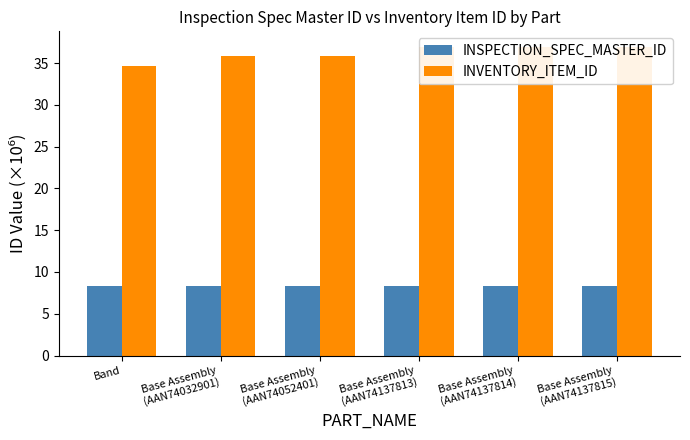

What is the difference between the highest and lowest values at Base Assembly
(AAN74032901)?

27.5